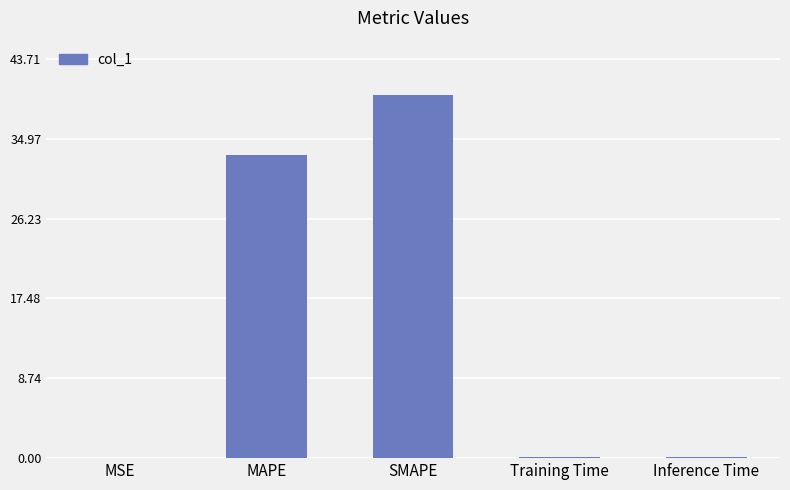

Is it true that the value at MAPE is 33.2?

True